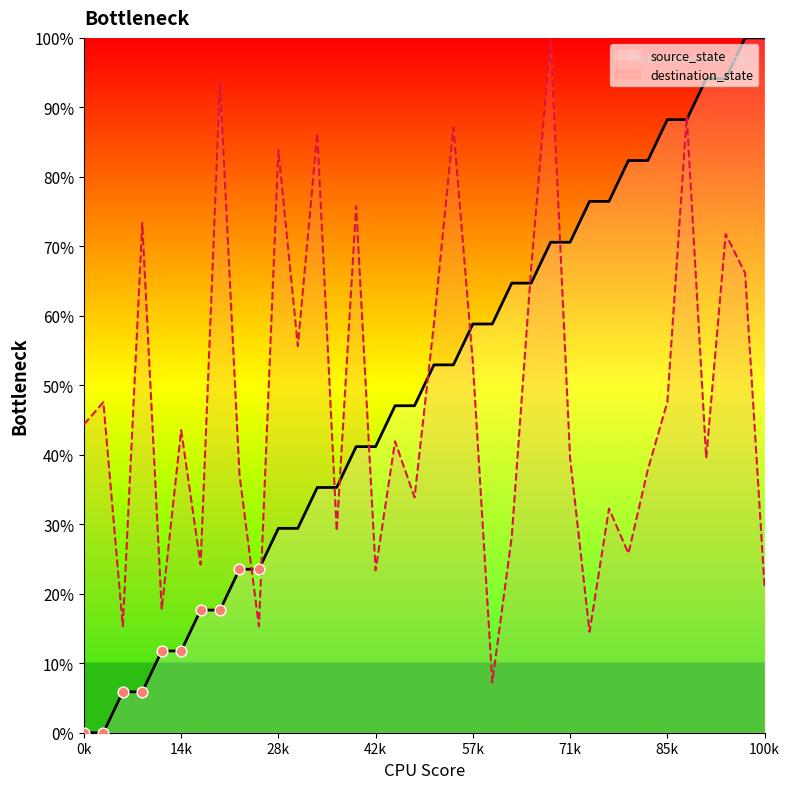

Which series reaches the minimum Y coordinate?

source_state